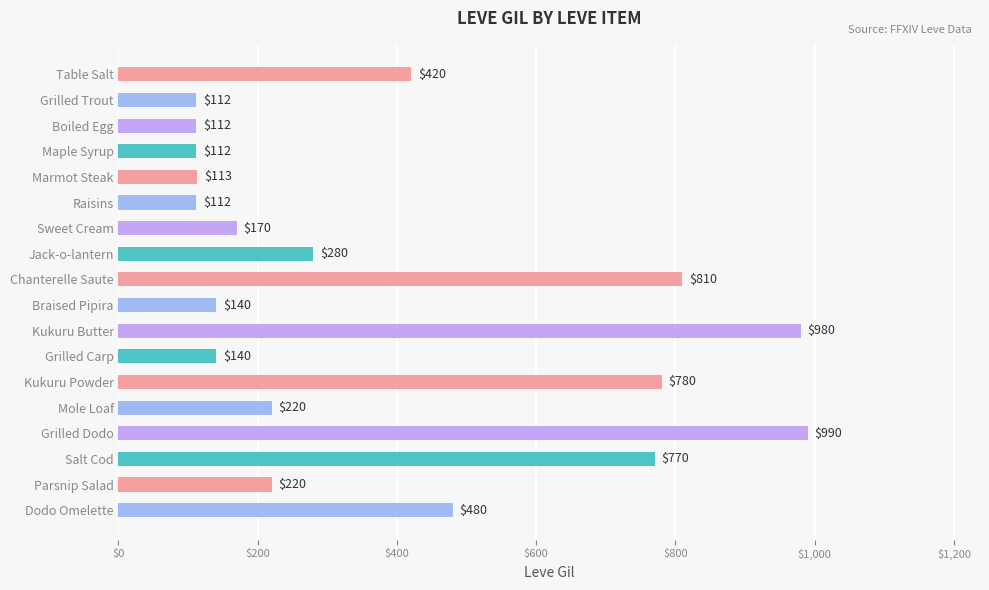

What is the smallest value displayed?

112